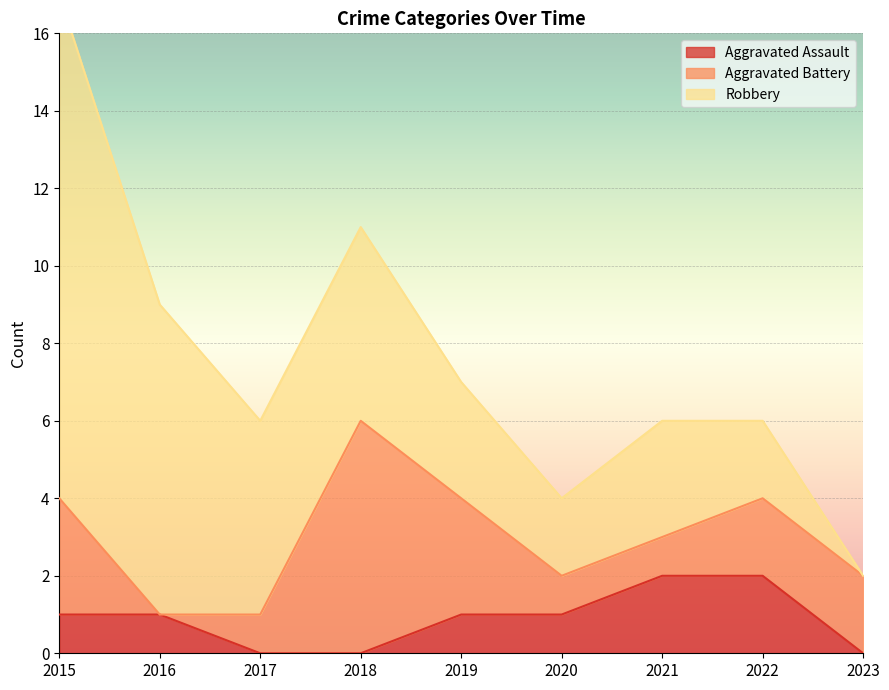

At how many categories does at least one series exceed 7?

2